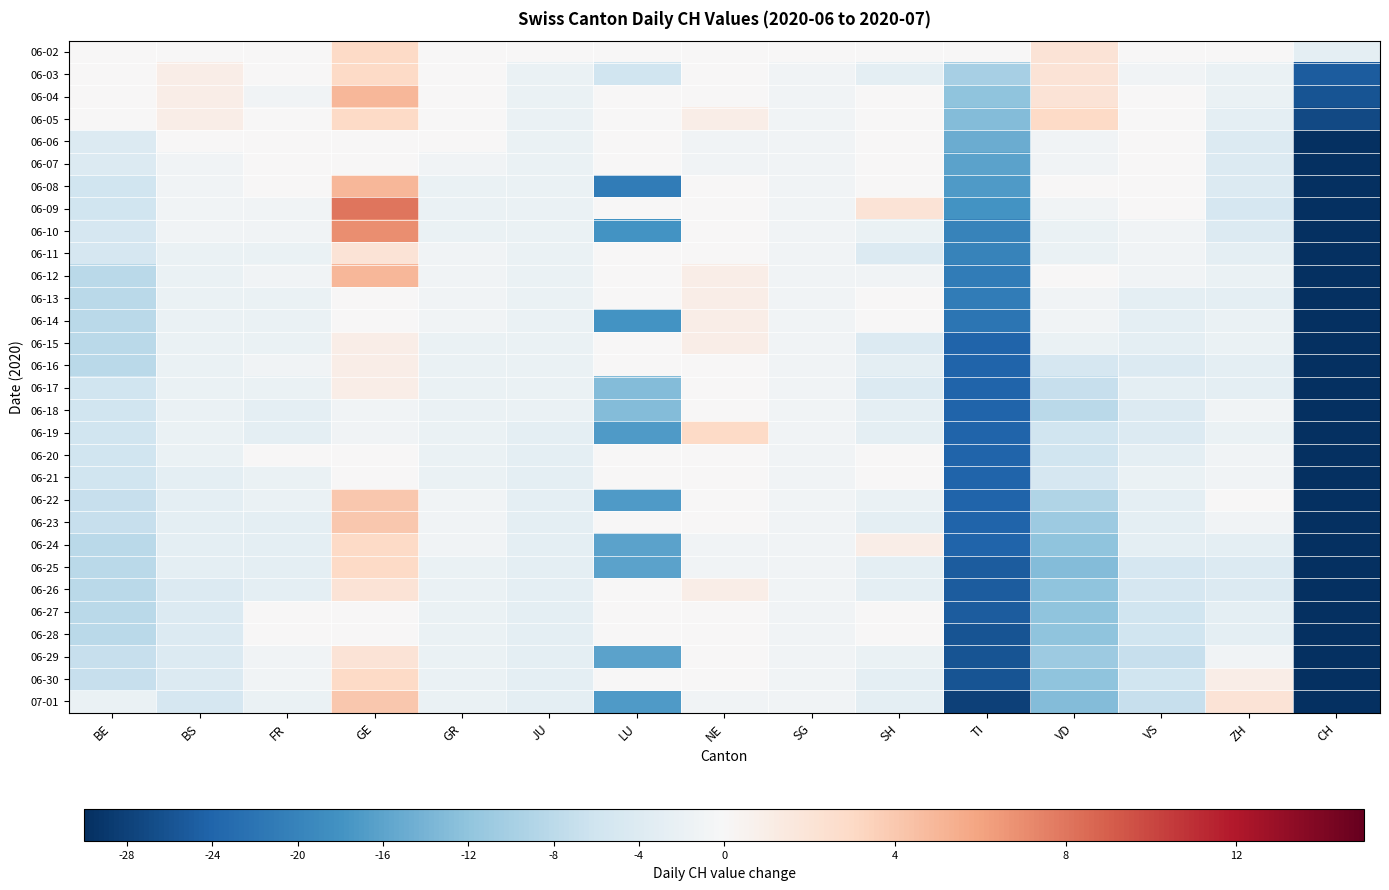

List the series in order of their peak value, lowest first.

06-06, 06-07, 06-18, 06-20, 06-21, 06-27, 06-28, 06-13, 06-14, 06-15, 06-16, 06-17, 06-11, 06-26, 06-29, 06-02, 06-03, 06-05, 06-19, 06-24, 06-25, 06-30, 06-22, 06-23, 07-01, 06-04, 06-08, 06-12, 06-10, 06-09